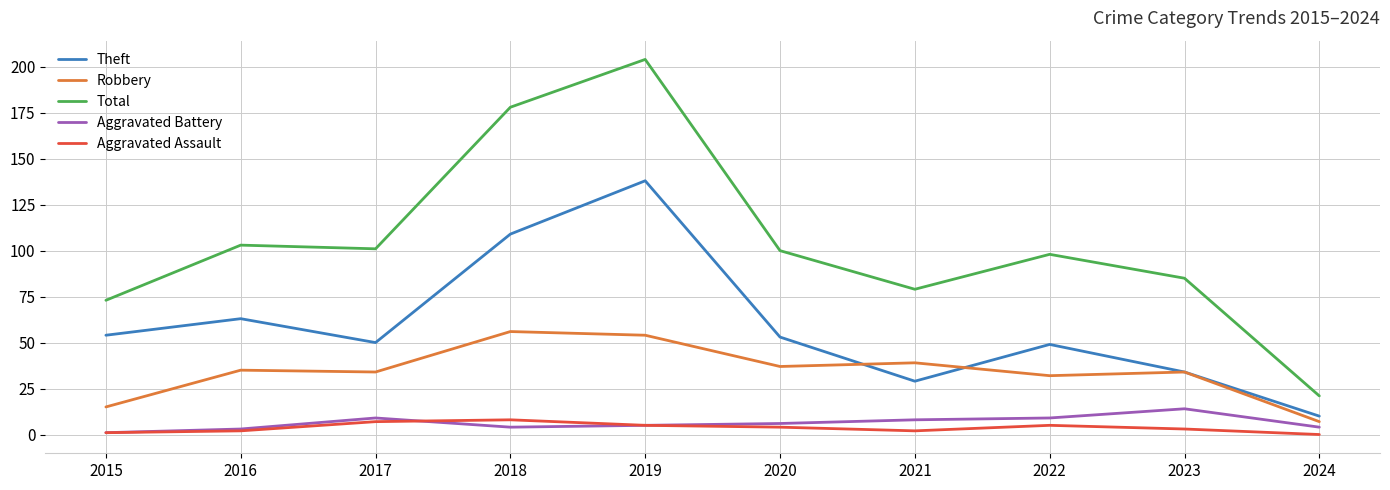

What is the sum of all Theft values?

589